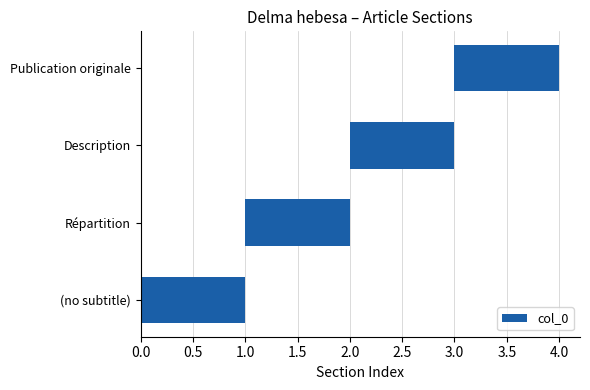

What is the greatest value displayed?

3